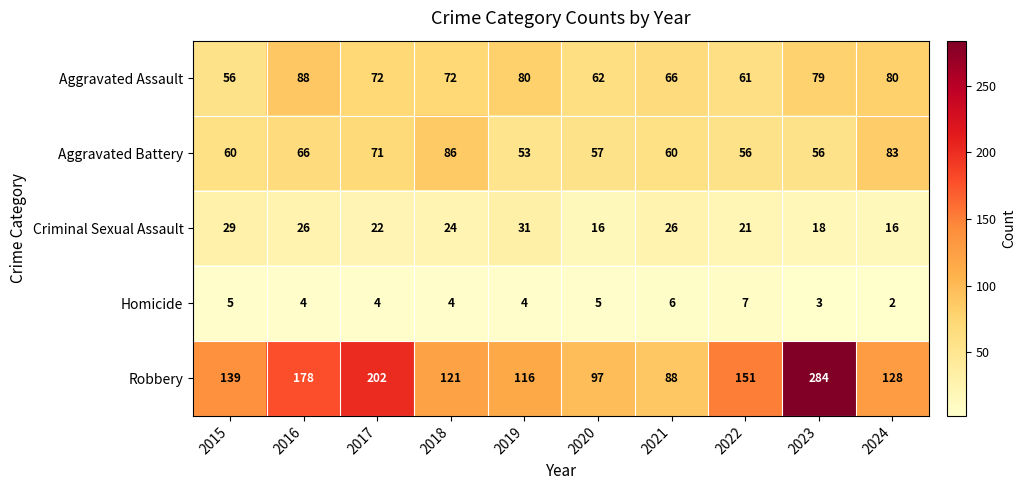

What is the approximate value of Robbery at 2021, to the nearest 5?

90